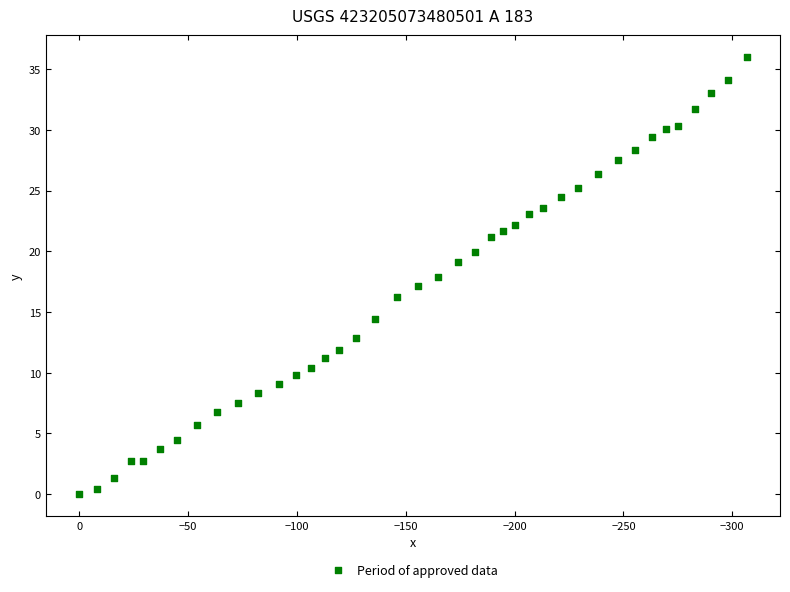

What is the range of Y values (max minus min)?

36.0